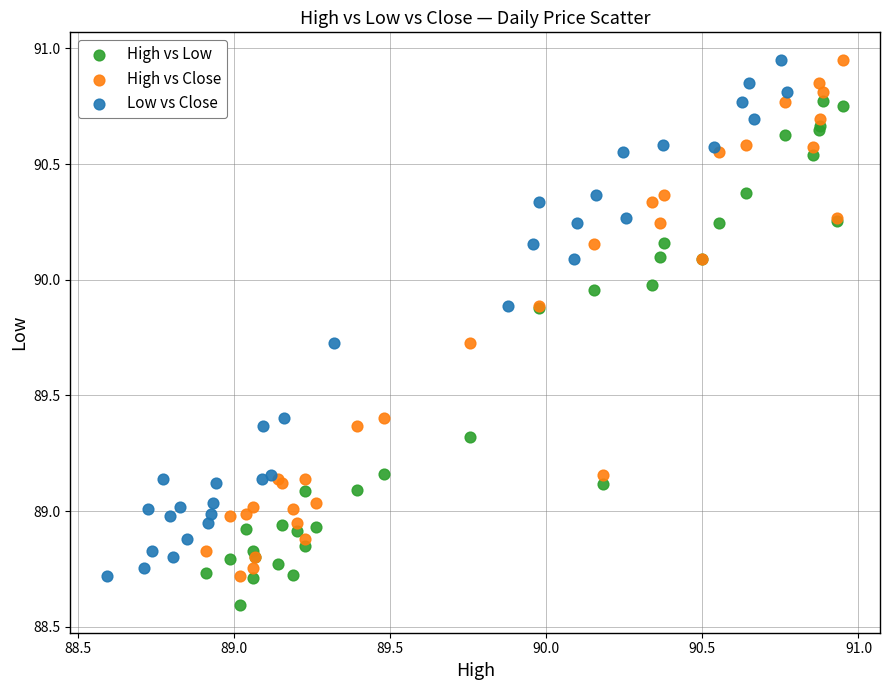

What are all the series names shown in the legend?

High vs Low, High vs Close, Low vs Close